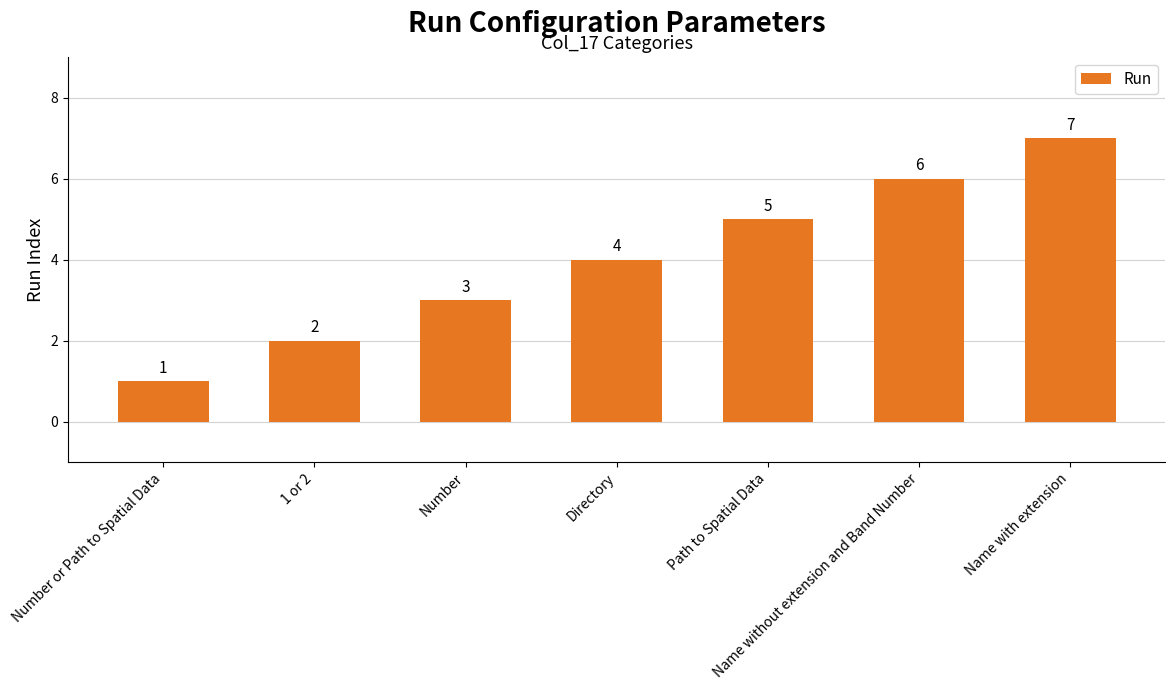

What is the change in value from Number or Path to Spatial Data to 1 or 2?

+1